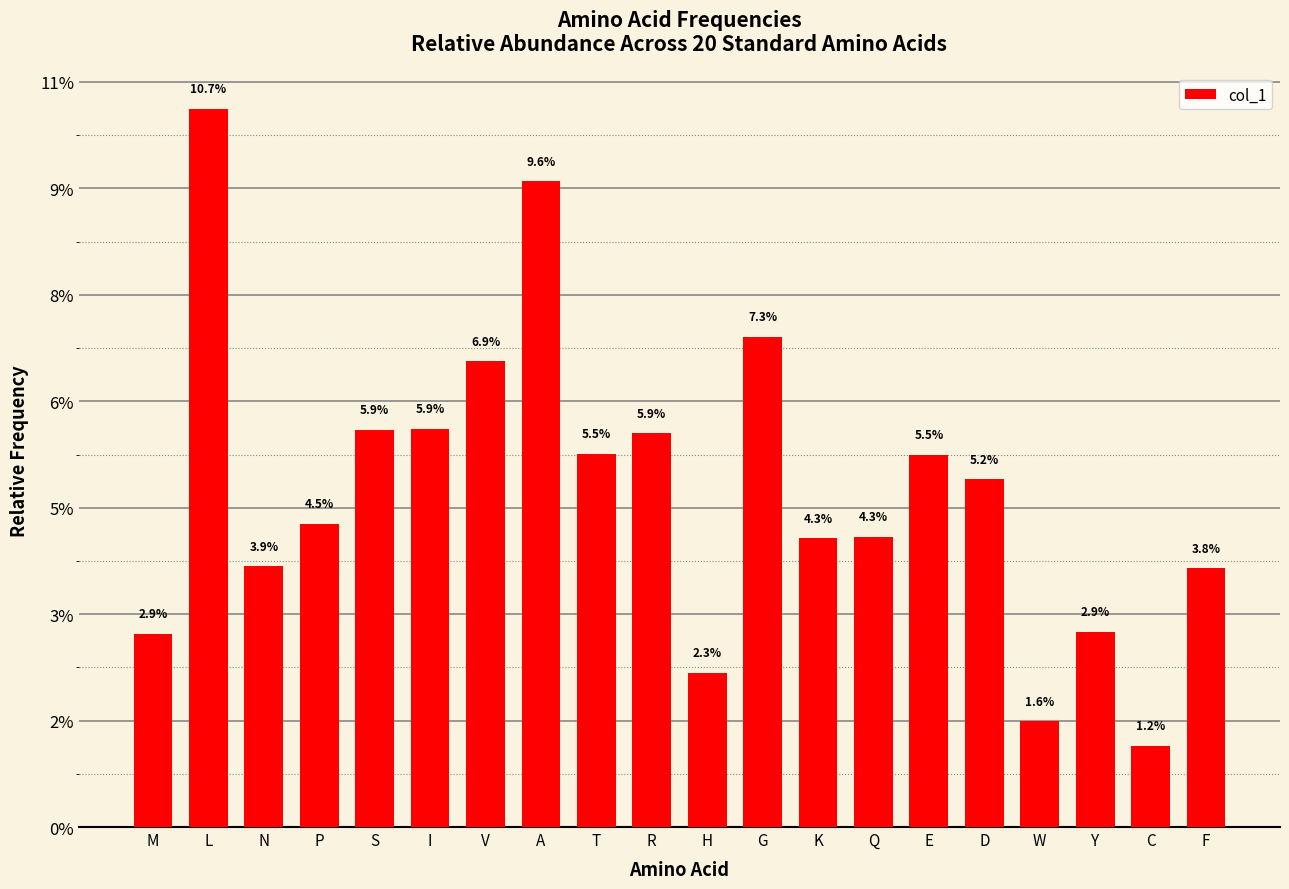

Where does the data first go above 65341?

L